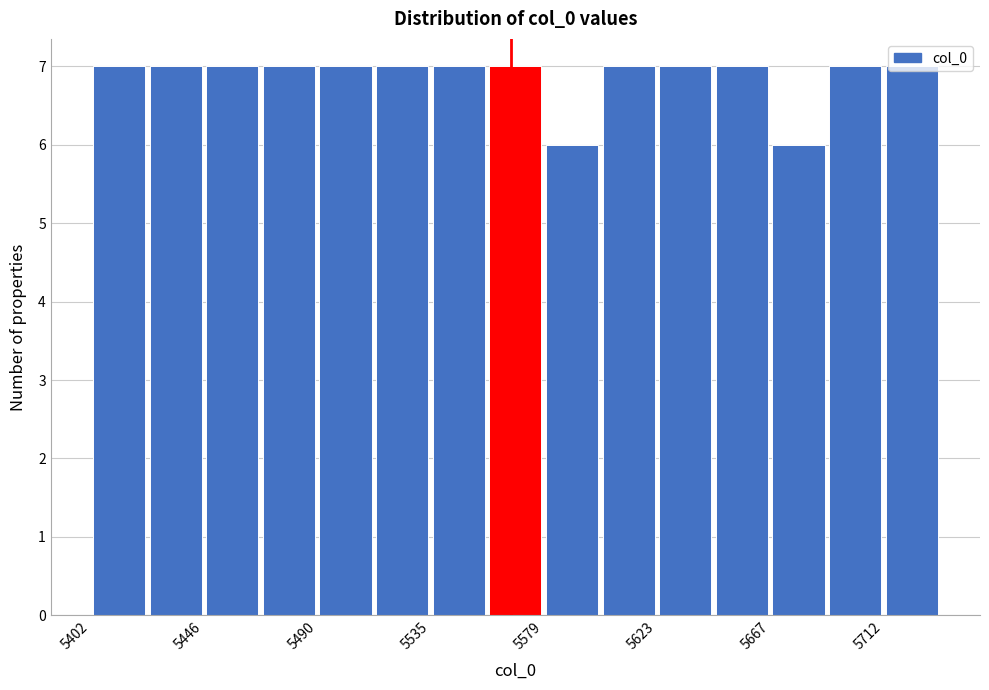

How tall is the bar that spans 5490 to 5515 on the x-axis? Neither the bar edges nor the heights are printed on the chart, so give them approximately, as read against the axes.

7